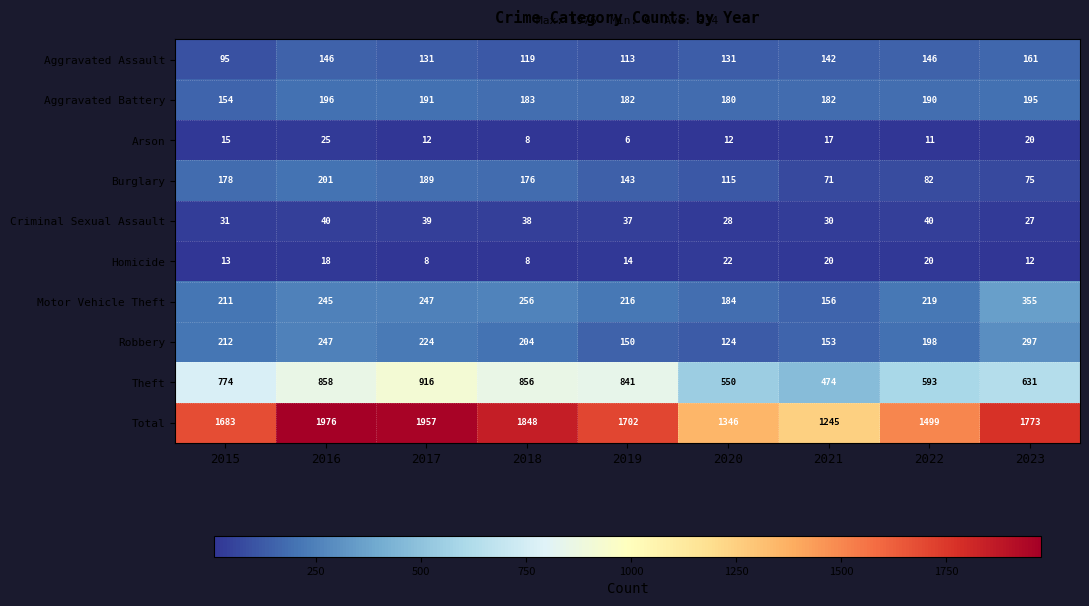

Is it true that Homicide equals 14 at 2019?

True